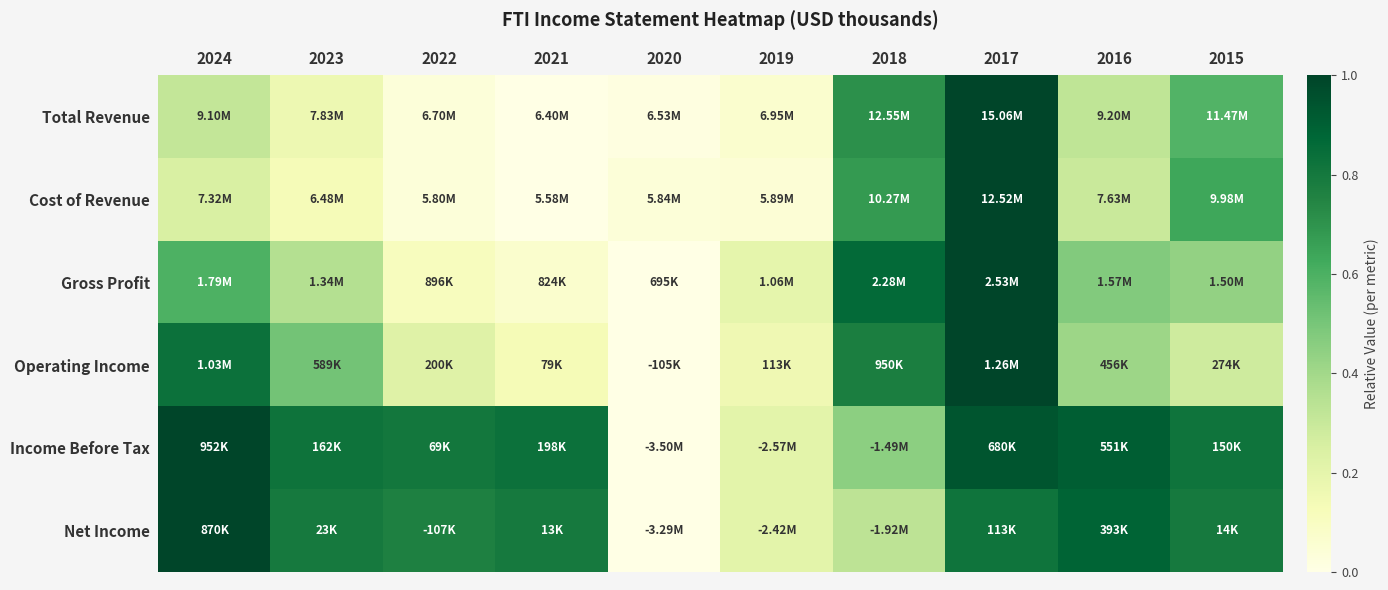

What is the spread (max minus min) of values at 2023?

0.7